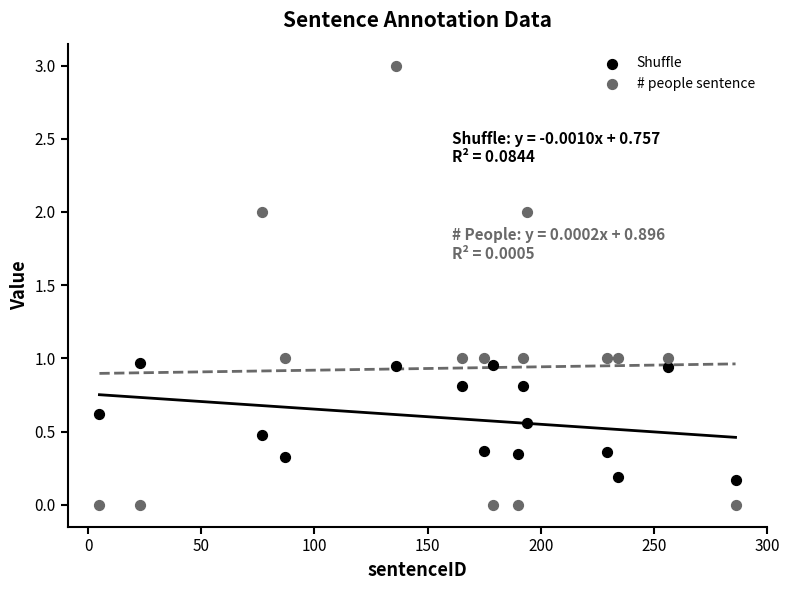

What are all the series names shown in the legend?

Shuffle, # people sentence